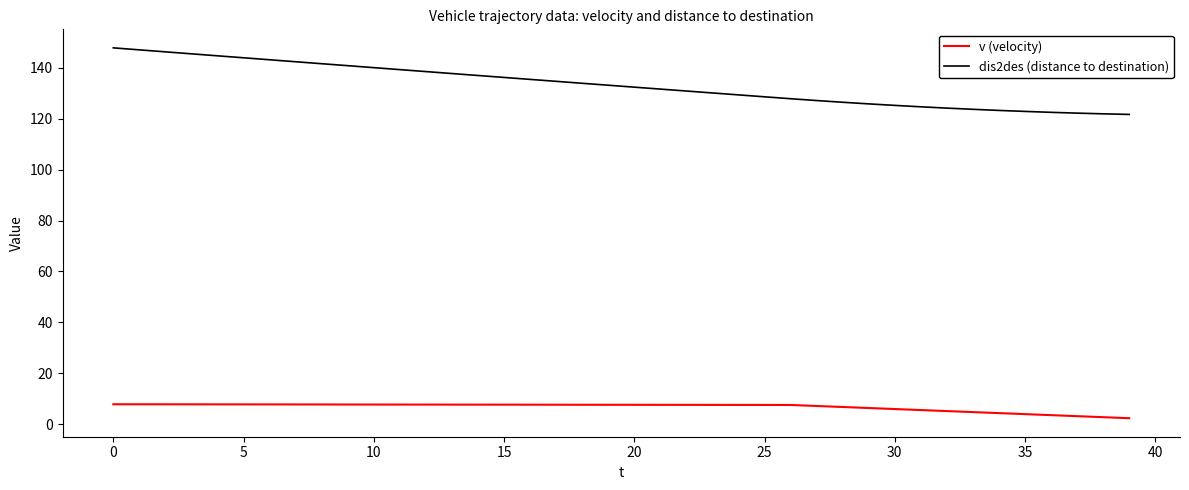

Which series has the largest total across all categories?

dis2des (distance to destination)